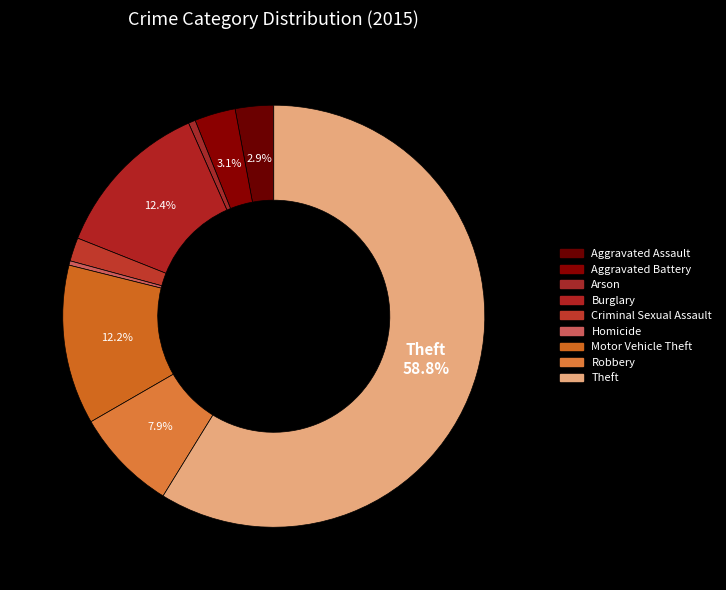

Which slice represents more than half of the pie?

Theft